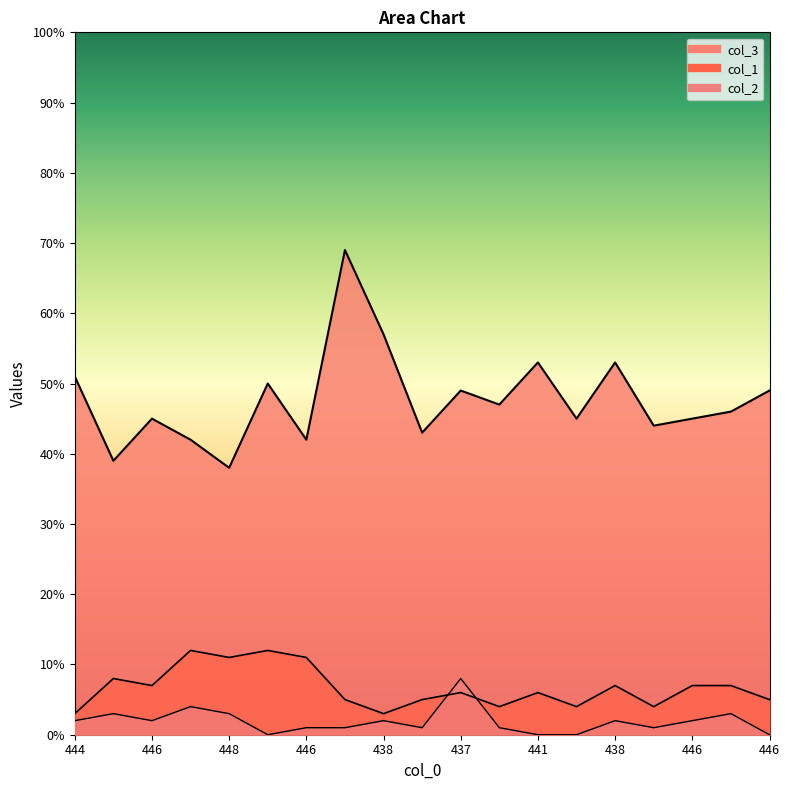

Which series has the largest total across all categories?

col_3